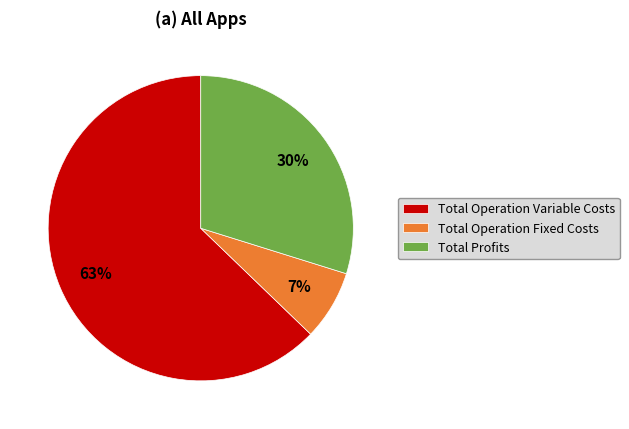

To the nearest percent, what is the average slice percentage?

33%